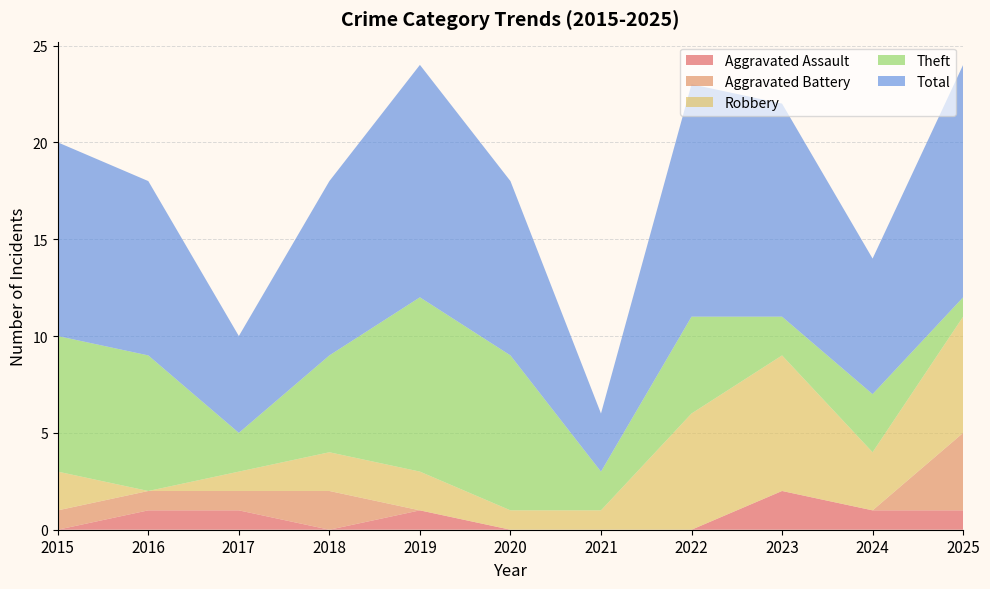

Reading left to right, extract all data points from this chart.

Aggravated Assault: 0	1	1	0	1	0	0	0	2	1	1
Aggravated Battery: 1	1	1	2	0	0	0	0	0	0	4
Robbery: 2	0	1	2	2	1	1	6	7	3	6
Theft: 7	7	2	5	9	8	2	5	2	3	1
Total: 10	9	5	9	12	9	3	12	11	7	12